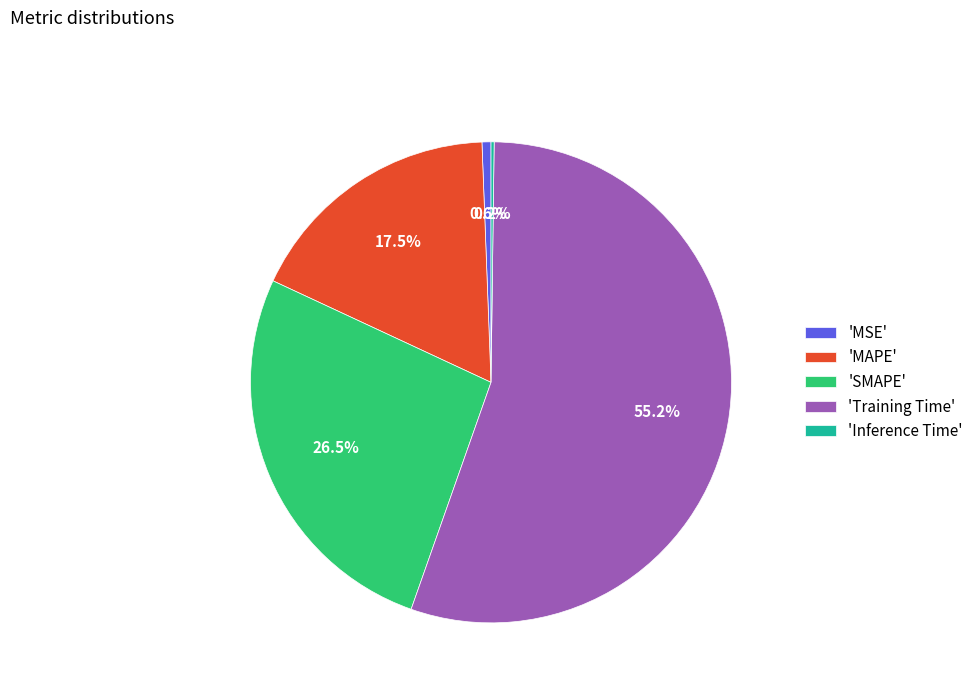

To the nearest percent, what is the average slice percentage?

20%